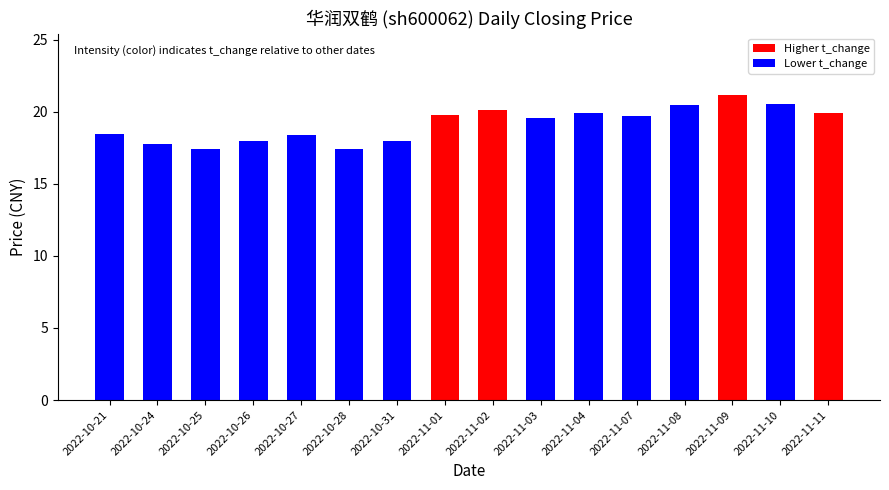

How many data points are less than 19?

7